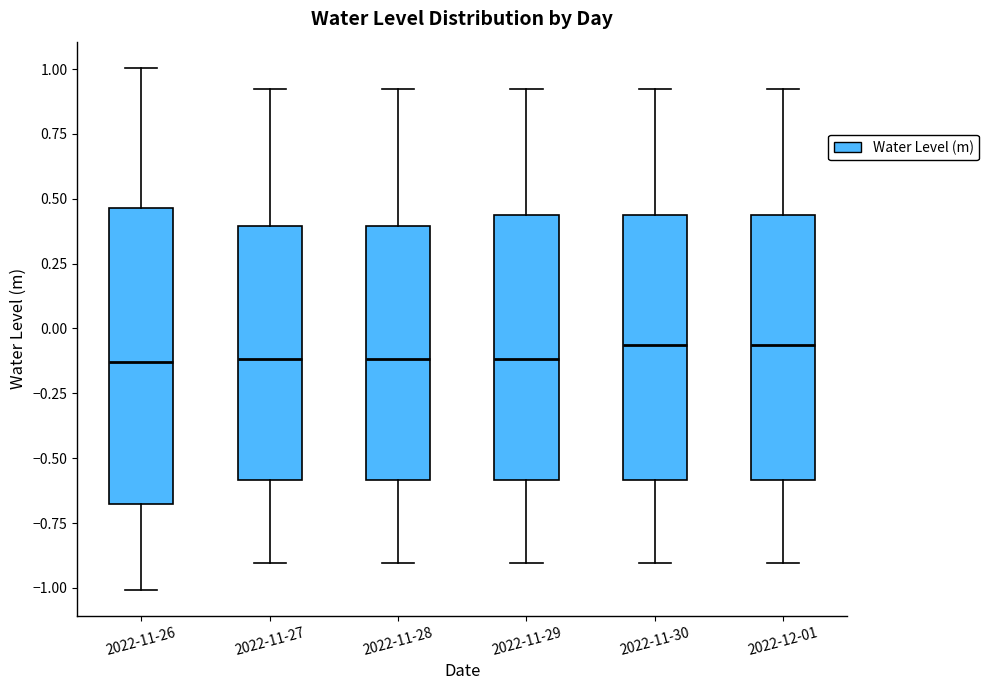

Comparing the boxes themselves (not the whiskers), which one is the tallest?

2022-11-26